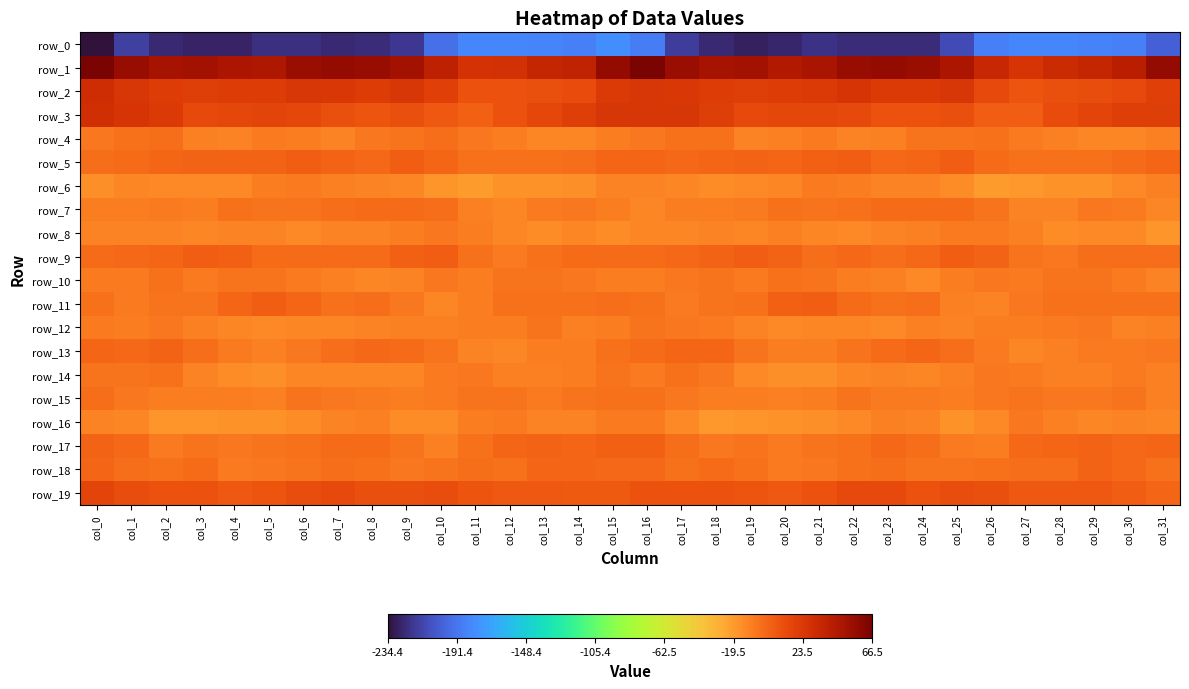

Between col_3 and col_31, which series saw the biggest shift?

row_0